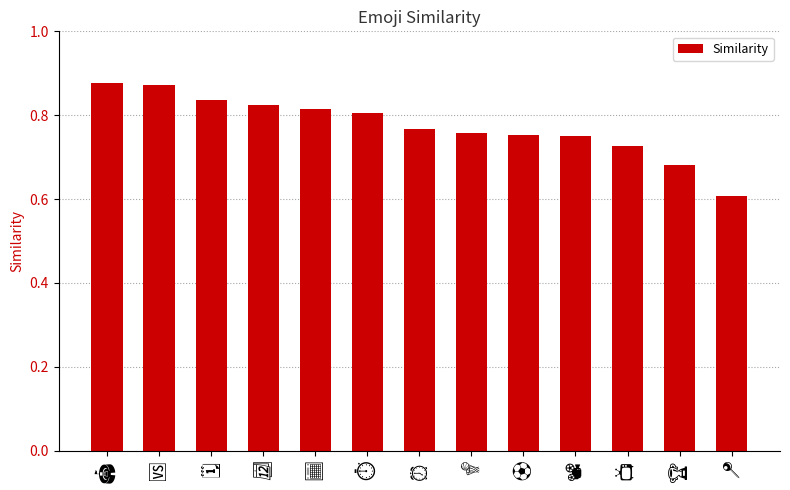

What is the value of the 13th bar from the left?

0.6